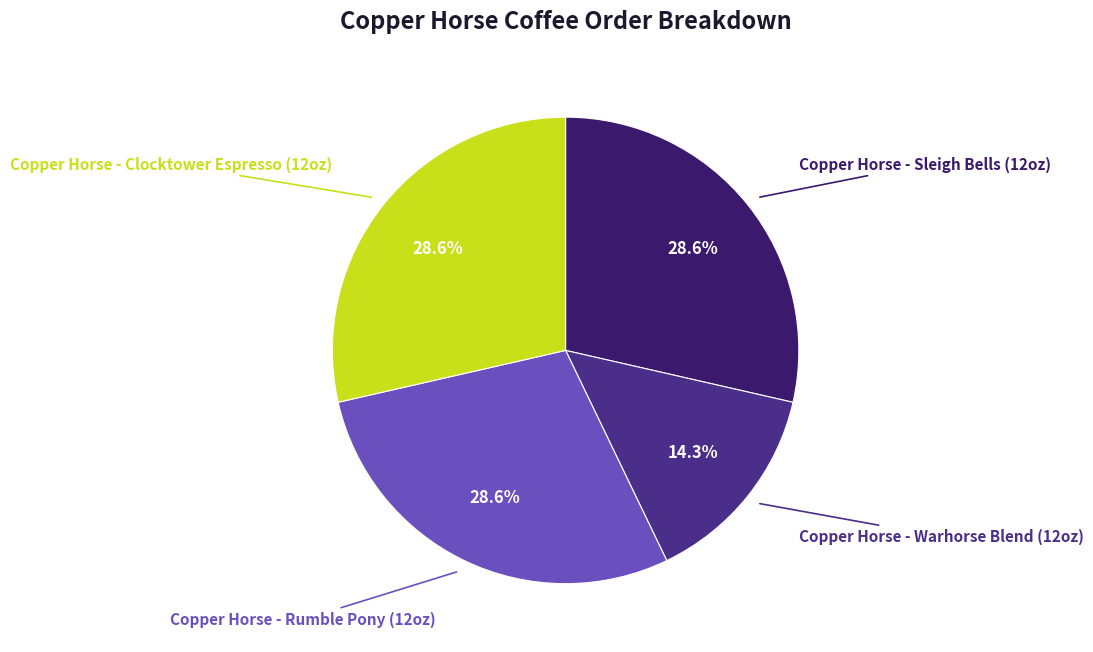

What is the largest slice in the pie chart?

Copper Horse - Sleigh Bells (12oz)